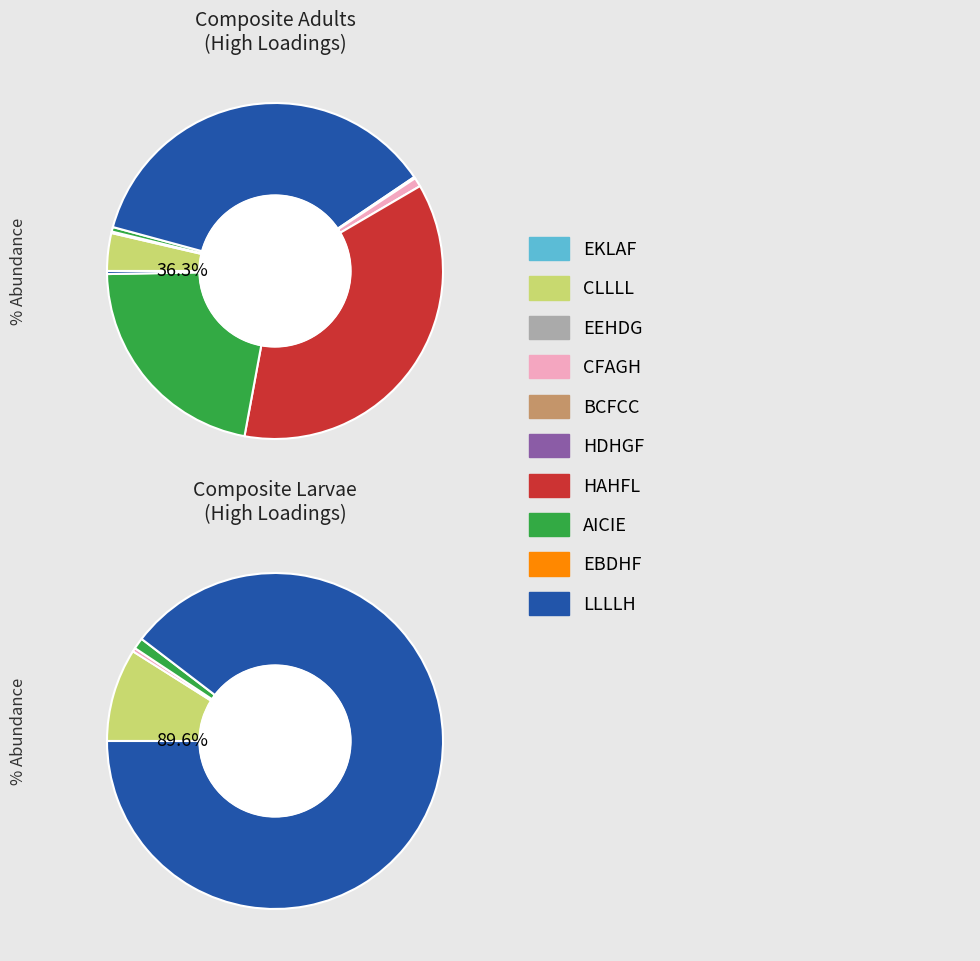

What percentage is NOT represented by HDHGF?

100.0%